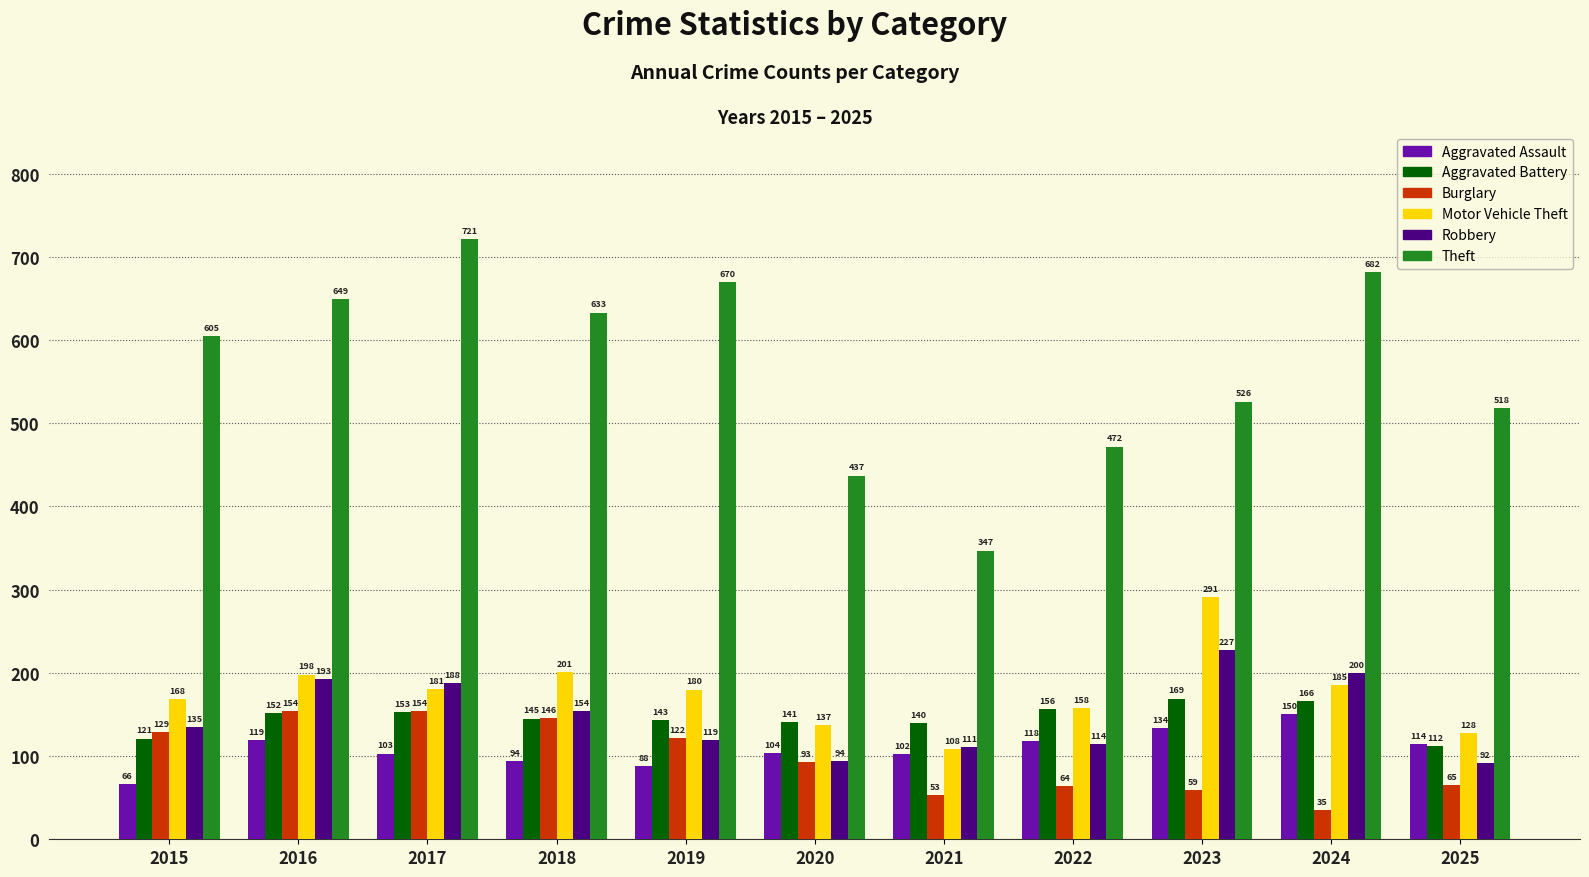

Reading left to right, extract all data points from this chart.

Aggravated Assault: 2015=66	2016=119	2017=103	2018=94	2019=88	2020=104	2021=102	2022=118	2023=134	2024=150	2025=114
Aggravated Battery: 2015=121	2016=152	2017=153	2018=145	2019=143	2020=141	2021=140	2022=156	2023=169	2024=166	2025=112
Burglary: 2015=129	2016=154	2017=154	2018=146	2019=122	2020=93	2021=53	2022=64	2023=59	2024=35	2025=65
Motor Vehicle Theft: 2015=168	2016=198	2017=181	2018=201	2019=180	2020=137	2021=108	2022=158	2023=291	2024=185	2025=128
Robbery: 2015=135	2016=193	2017=188	2018=154	2019=119	2020=94	2021=111	2022=114	2023=227	2024=200	2025=92
Theft: 2015=605	2016=649	2017=721	2018=633	2019=670	2020=437	2021=347	2022=472	2023=526	2024=682	2025=518